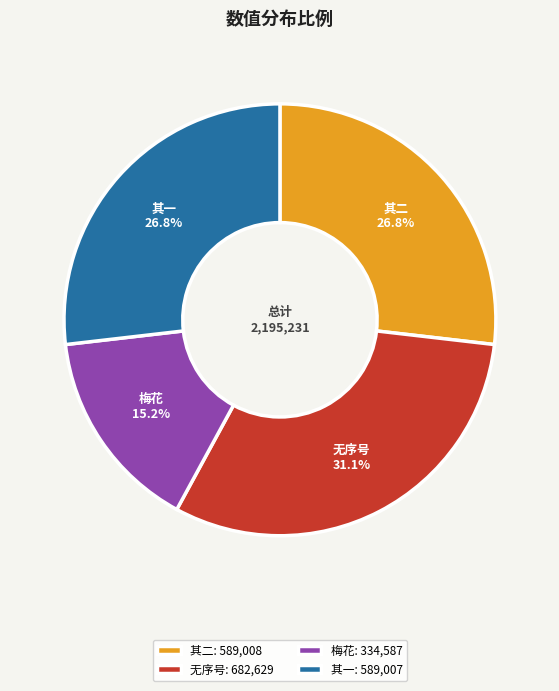

What percentage is NOT represented by 梅花?

84.8%